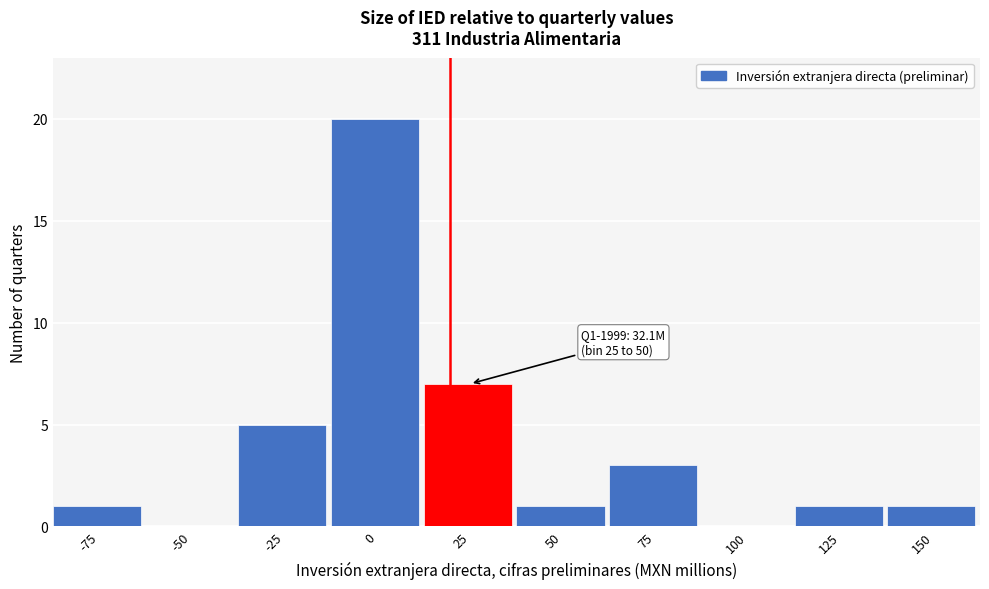

Reading right to left, list all the values displayed in this chart.

150=1	125=1	100=0	75=3	50=1	25=7	0=20	-25=5	-50=0	-75=1